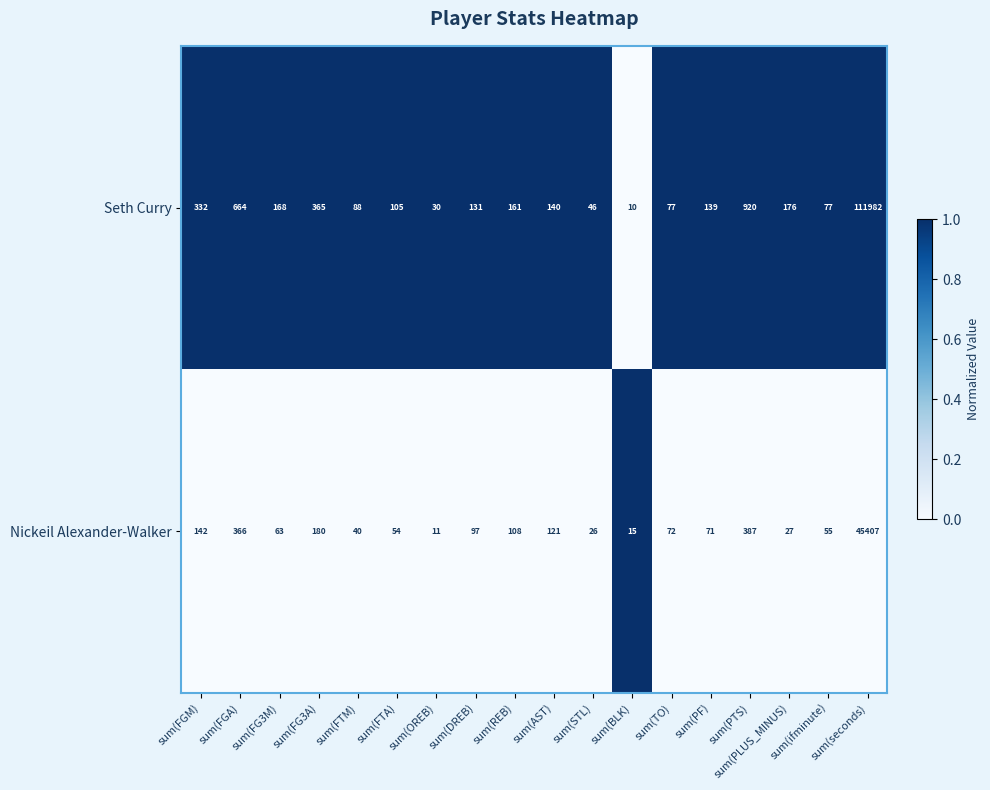

The Nickeil Alexander-Walker series shows 156 at sum(PTS). True or false?

False